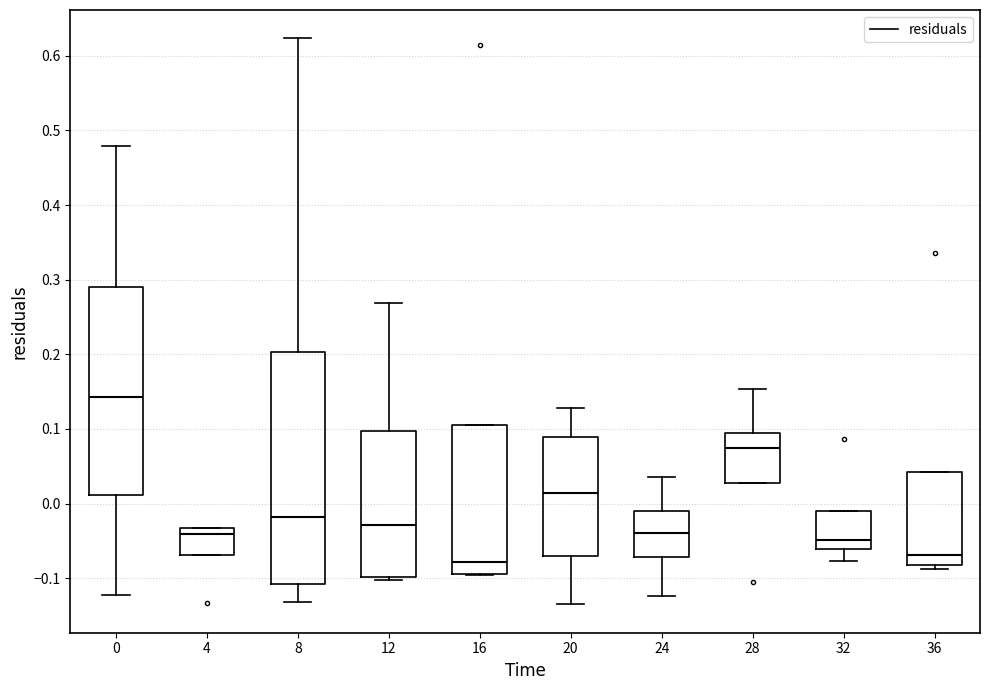

Reading left to right, read every box against the y-axis: the position of its median line, the range the box covers, and the ends of its whiskers. The values are not printed on the chart, so give them approximately, as read against the axis.

0: median 0.14, box 0.01 to 0.29, whiskers -0.12 to 0.48
4: median -0.04, box -0.07 to -0.03, whiskers -0.07 to -0.03
8: median -0.02, box -0.11 to 0.20, whiskers -0.13 to 0.62
12: median -0.03, box -0.10 to 0.10, whiskers -0.10 (just below the box's lower edge) to 0.27
16: median -0.08, box -0.09 to 0.11, whiskers -0.10 to 0.11
20: median 0.01, box -0.07 to 0.09, whiskers -0.14 to 0.13
24: median -0.04, box -0.07 to -0.01, whiskers -0.12 to 0.04
28: median 0.07, box 0.03 to 0.09, whiskers 0.03 to 0.15
32: median -0.05, box -0.06 to -0.01, whiskers -0.08 to -0.01
36: median -0.07, box -0.08 to 0.04, whiskers -0.09 to 0.04